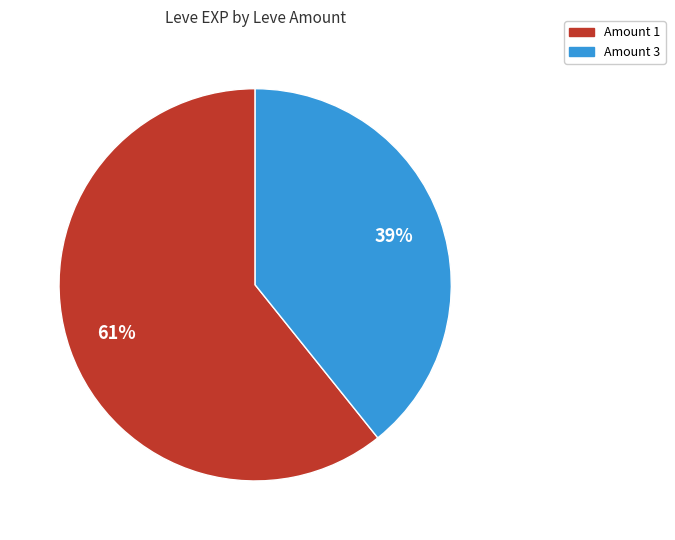

Is there any slice that represents more than half of the pie?

Yes